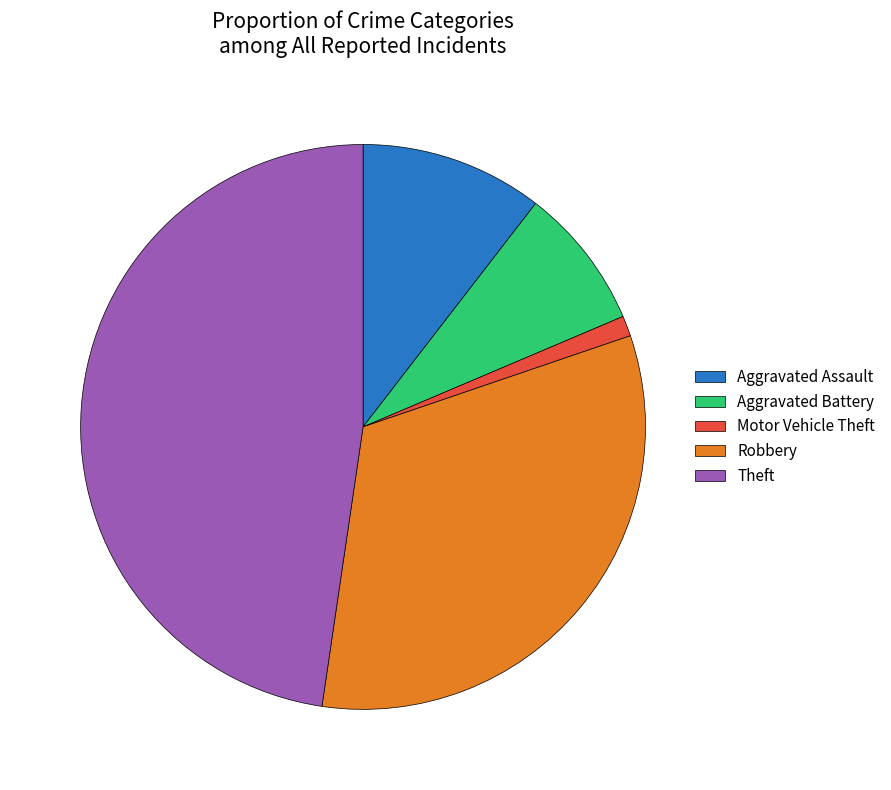

Do Aggravated Battery and Robbery together represent more than half of the pie?

No